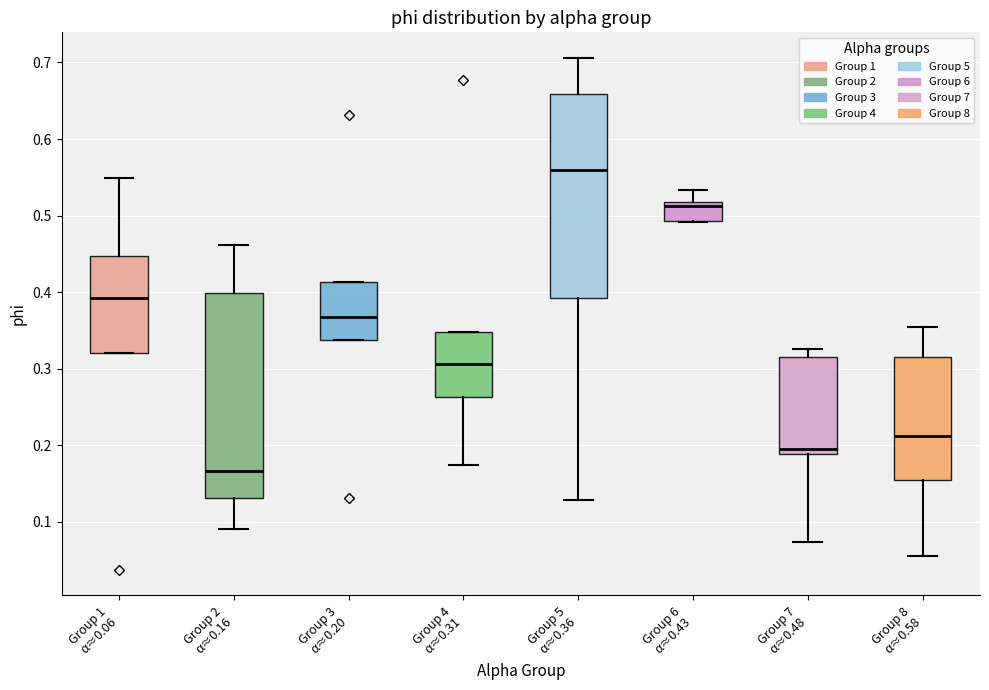

Which box's median line is the highest?

Group 5 α≈0.36